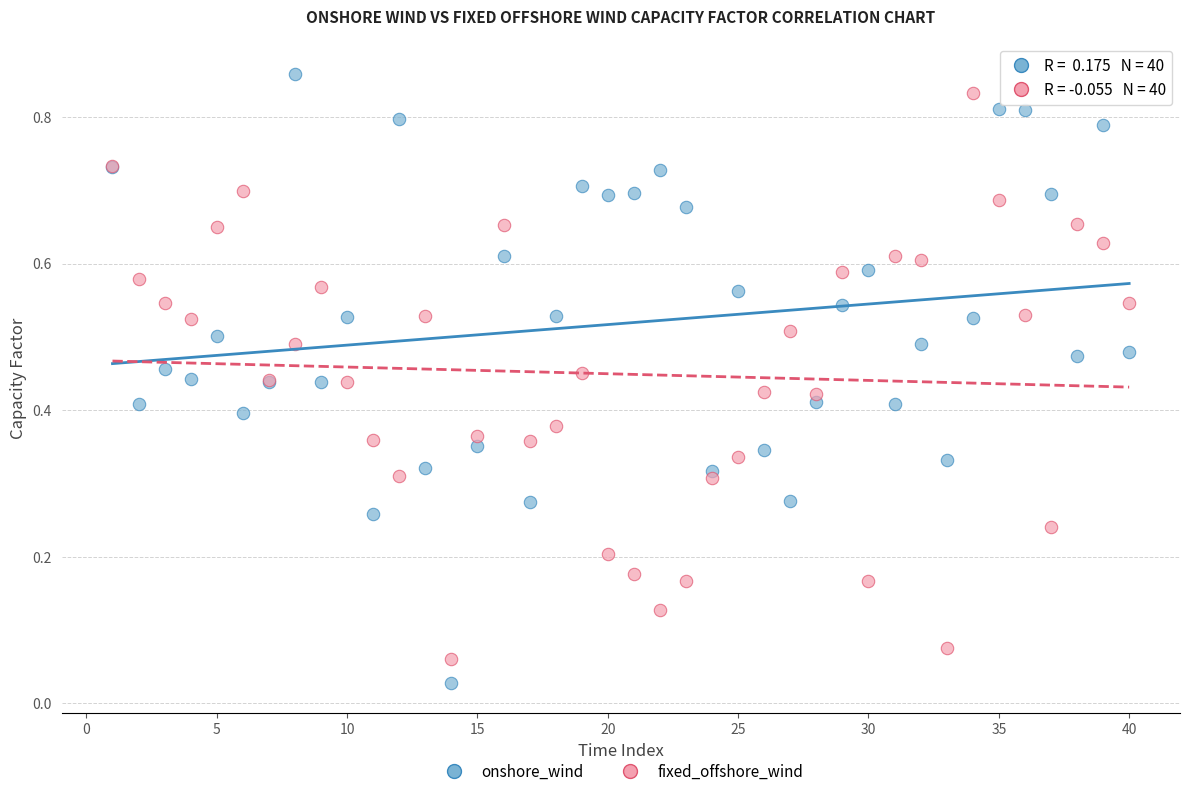

Which series contains the highest Y value?

onshore_wind